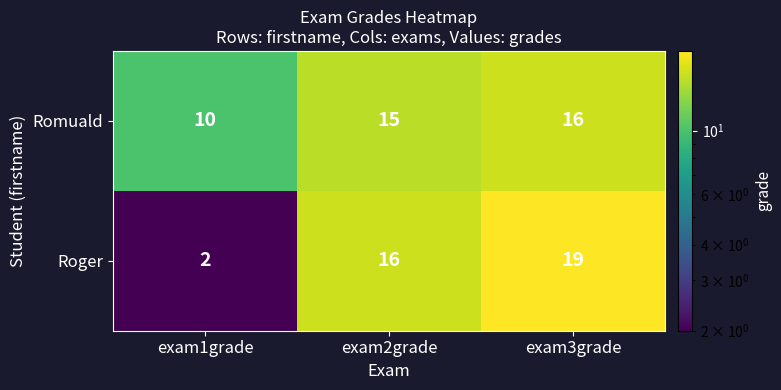

Which series has the largest total across all categories?

Romuald